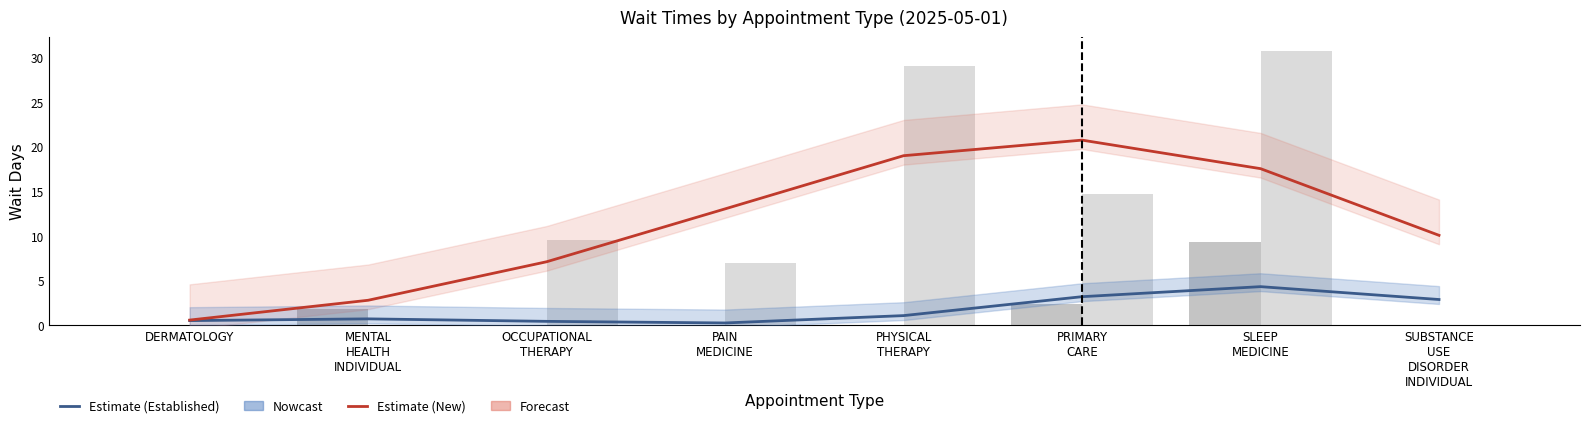

Is the value of Estimate (New) at PAIN
MEDICINE greater than the value of Estimate (Established) at PAIN
MEDICINE?

Yes